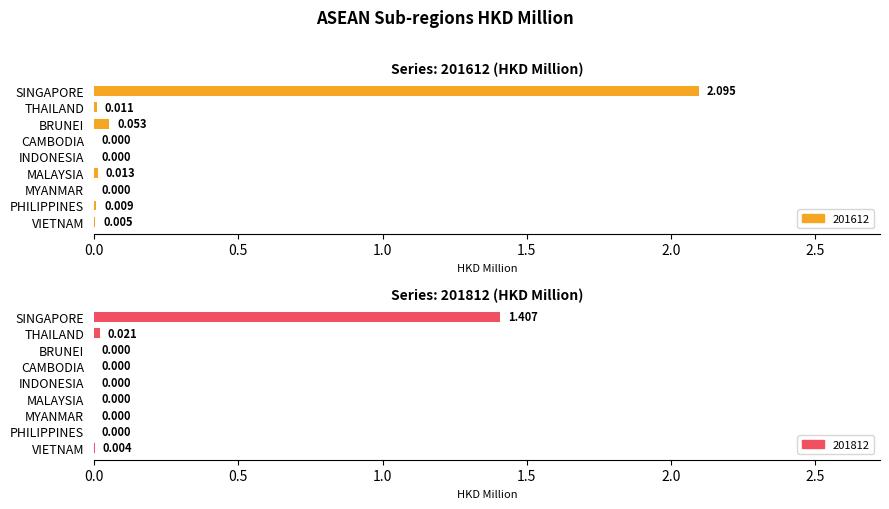

Between CAMBODIA and MALAYSIA, which series saw the biggest shift?

201612